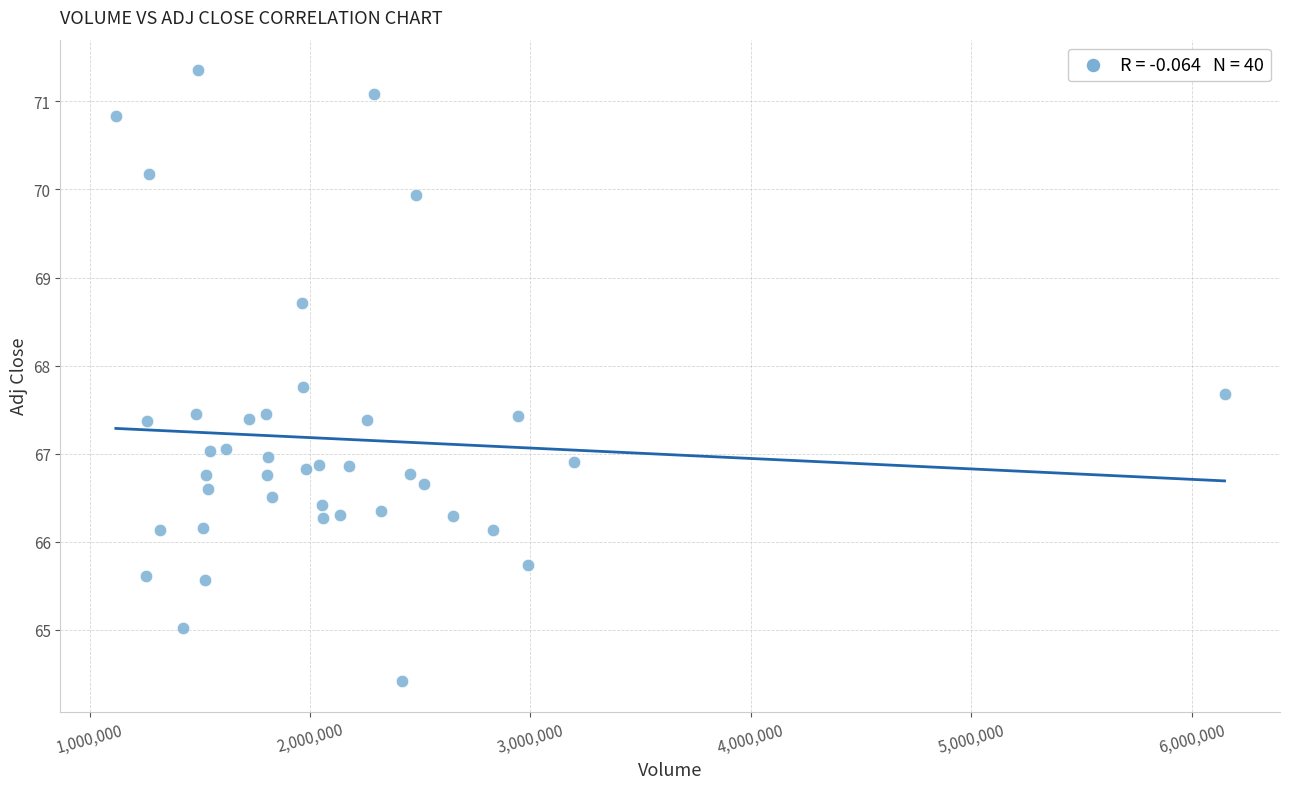

What is the range of X values (max minus min)?

5029700.0